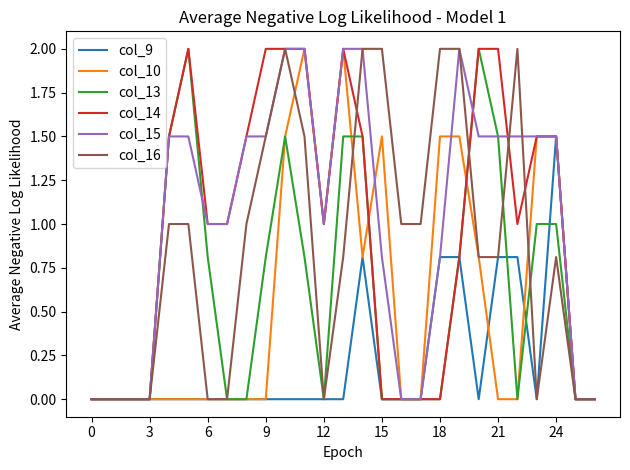

At which category is the sum across all series the highest?

10